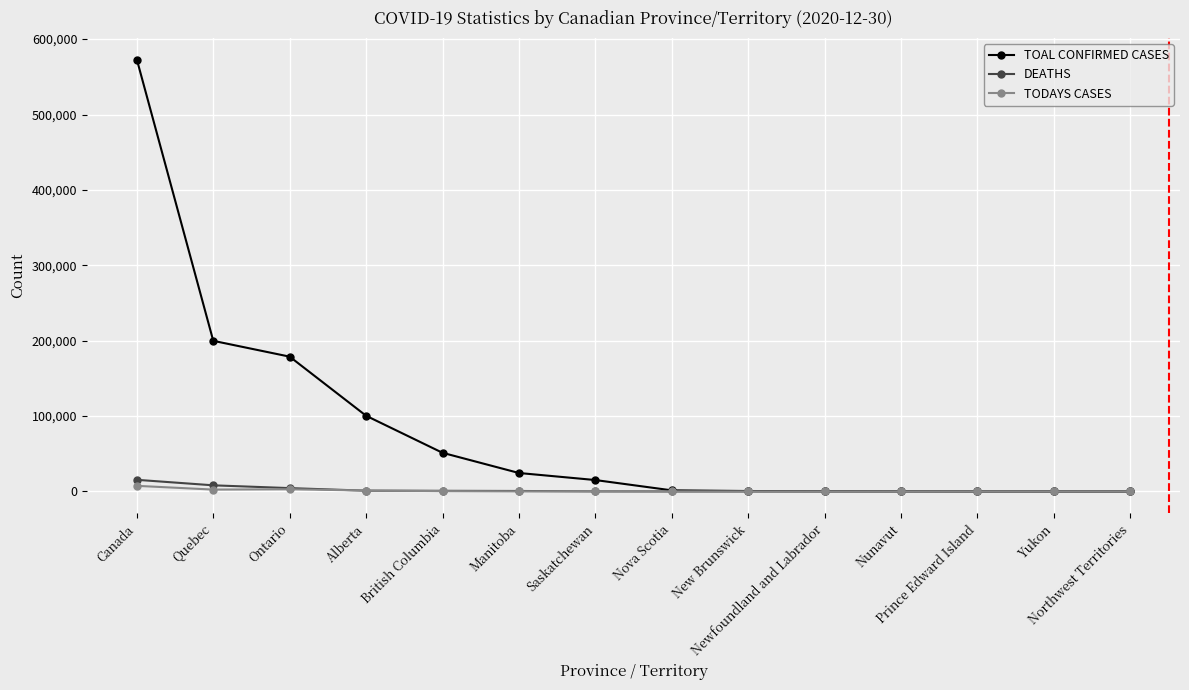

Which series has the largest range (max minus min)?

TOAL CONFIRMED CASES